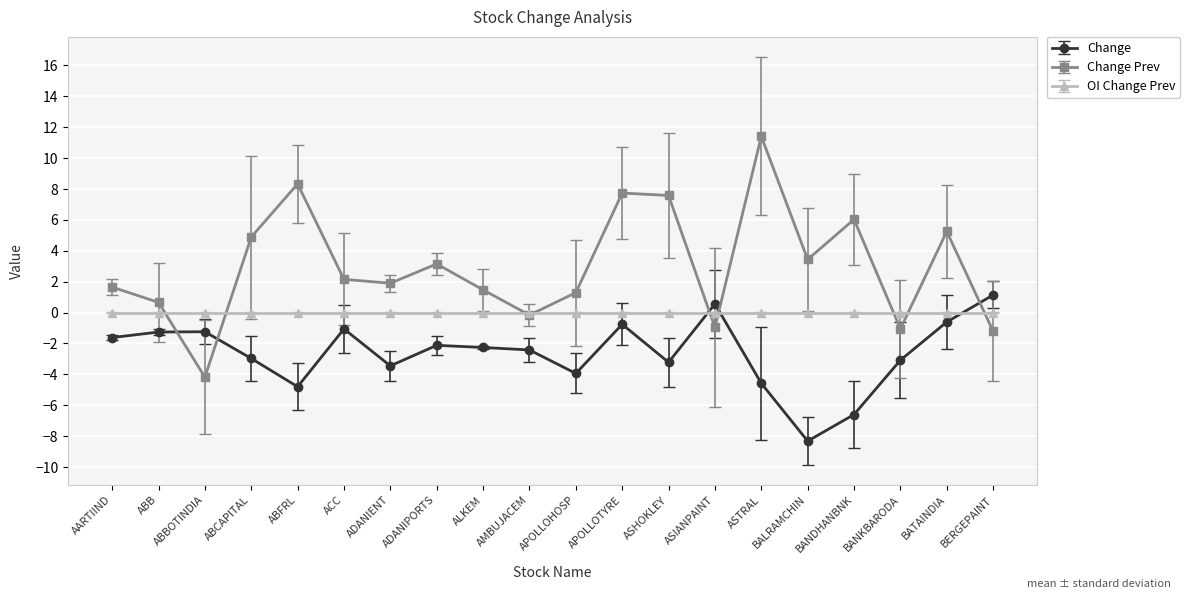

Rank the series by their average value, from highest to lowest.

Change Prev, OI Change Prev, Change